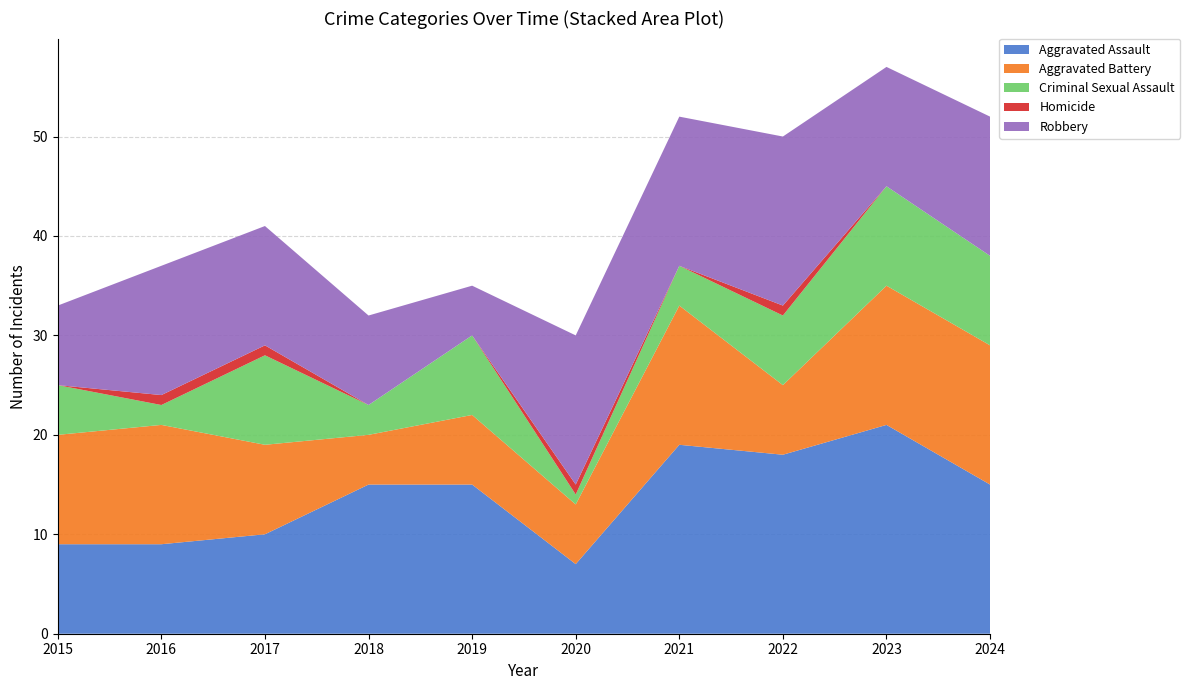

Reading left to right, transcribe all the data shown in this chart.

Aggravated Assault: 2015=9	2016=9	2017=10	2018=15	2019=15	2020=7	2021=19	2022=18	2023=21	2024=15
Aggravated Battery: 2015=11	2016=12	2017=9	2018=5	2019=7	2020=6	2021=14	2022=7	2023=14	2024=14
Criminal Sexual Assault: 2015=5	2016=2	2017=9	2018=3	2019=8	2020=1	2021=4	2022=7	2023=10	2024=9
Homicide: 2015=0	2016=1	2017=1	2018=0	2019=0	2020=1	2021=0	2022=1	2023=0	2024=0
Robbery: 2015=8	2016=13	2017=12	2018=9	2019=5	2020=15	2021=15	2022=17	2023=12	2024=14